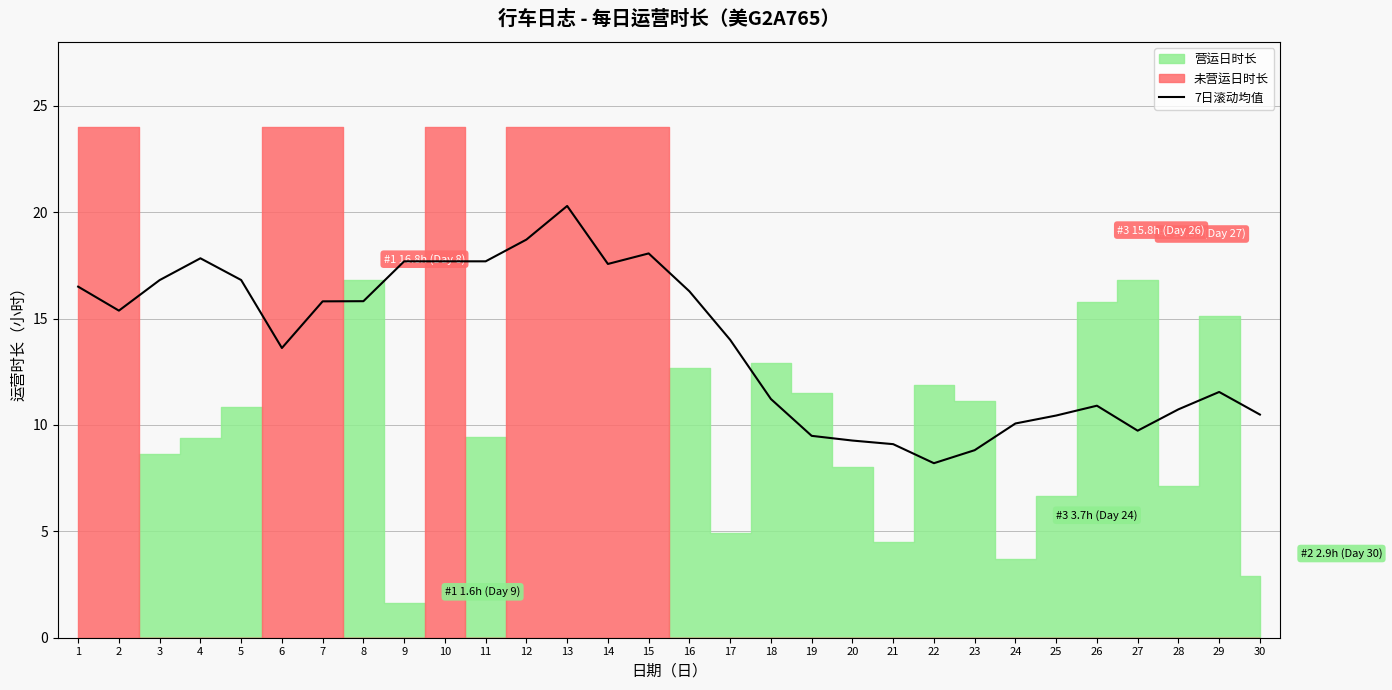

The chart shows a value of 15.8 at 8. True or false?

True